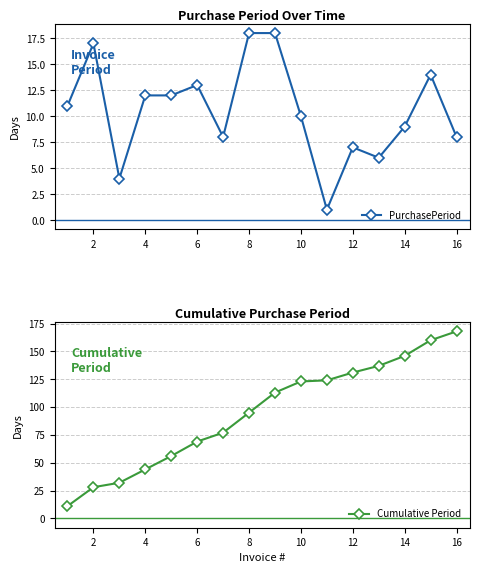

True or false: PurchasePeriod has more than 2 points higher than both neighbors.

True